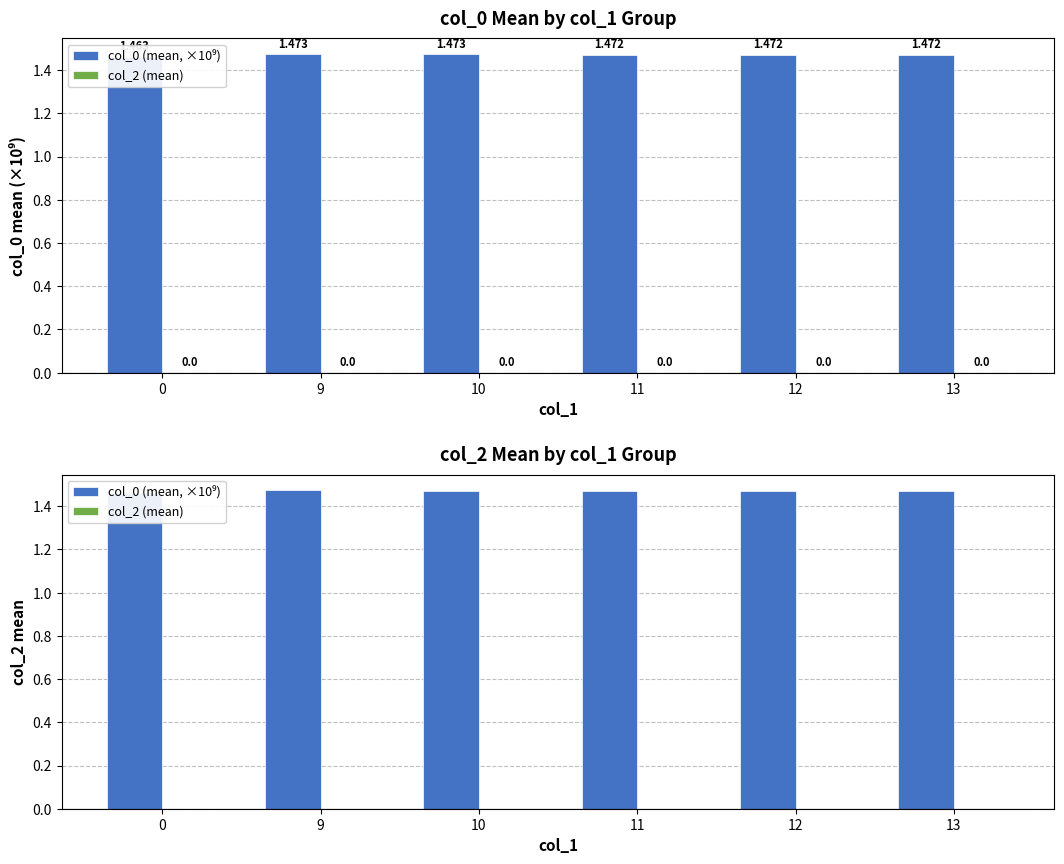

Rank the series by their average value, from lowest to highest.

col_2 (mean), col_0 (mean, ×10⁹)